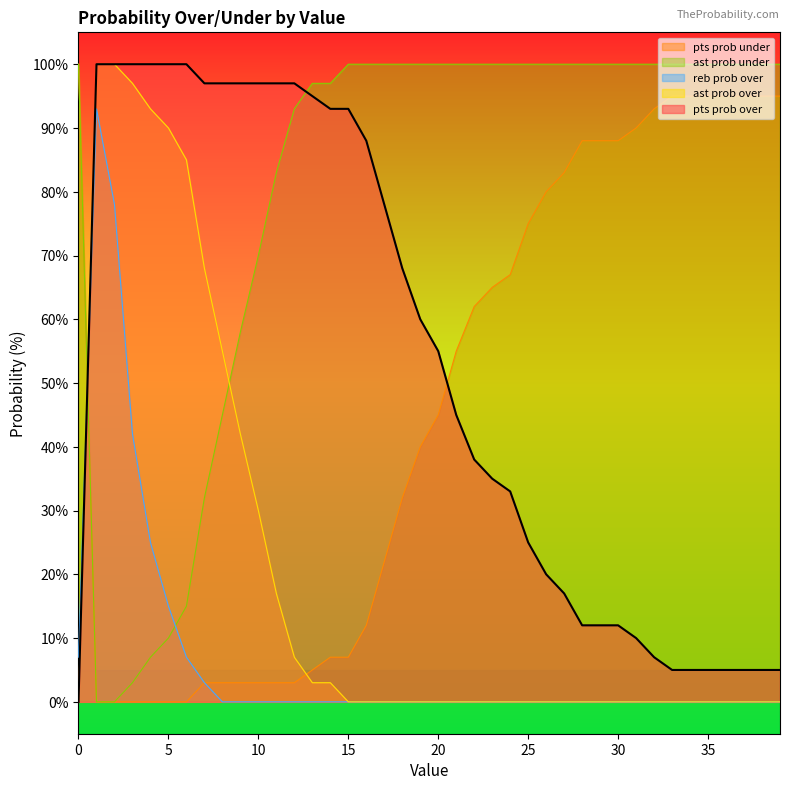

Which series has the largest total across all categories?

ast prob under